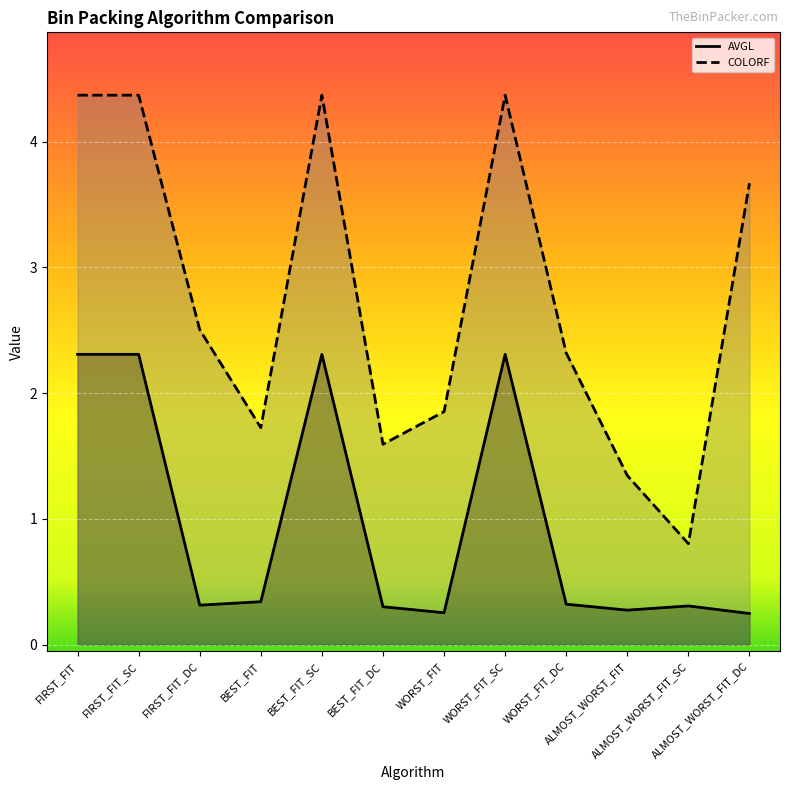

What are all the series names shown in the legend?

AVGL, COLORF